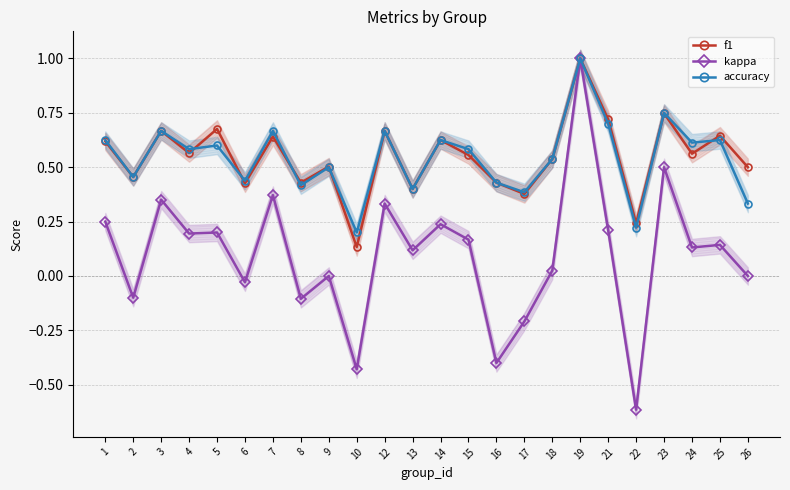

At which label does kappa reach its minimum?

22